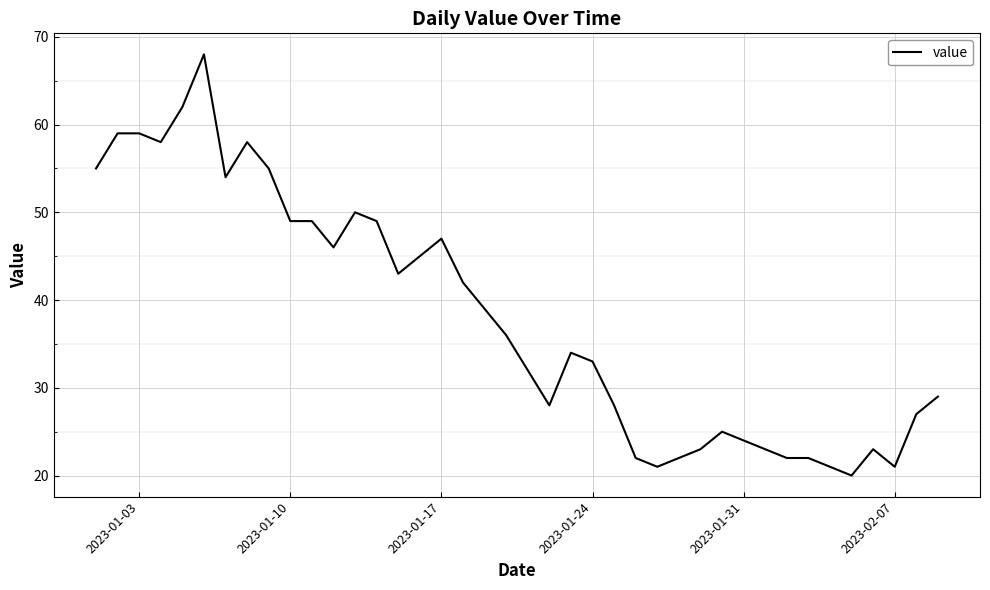

What is the sum of all values?

1523